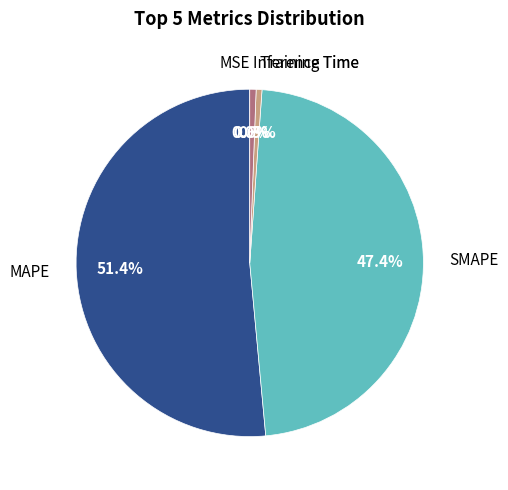

Is there a majority slice in this chart?

Yes